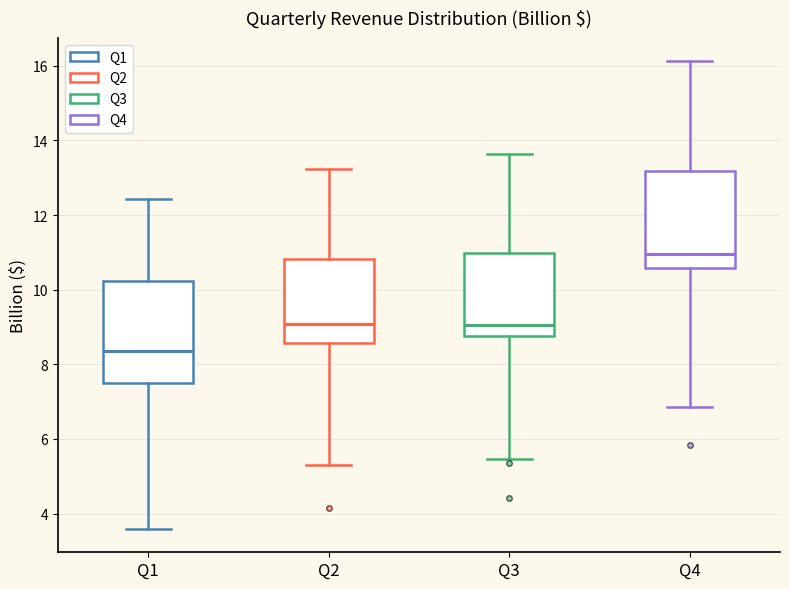

Where is the upper edge of the box for Q1 on the y-axis? The values are not printed on the chart, so give them approximately, as read against the axis.

10.2